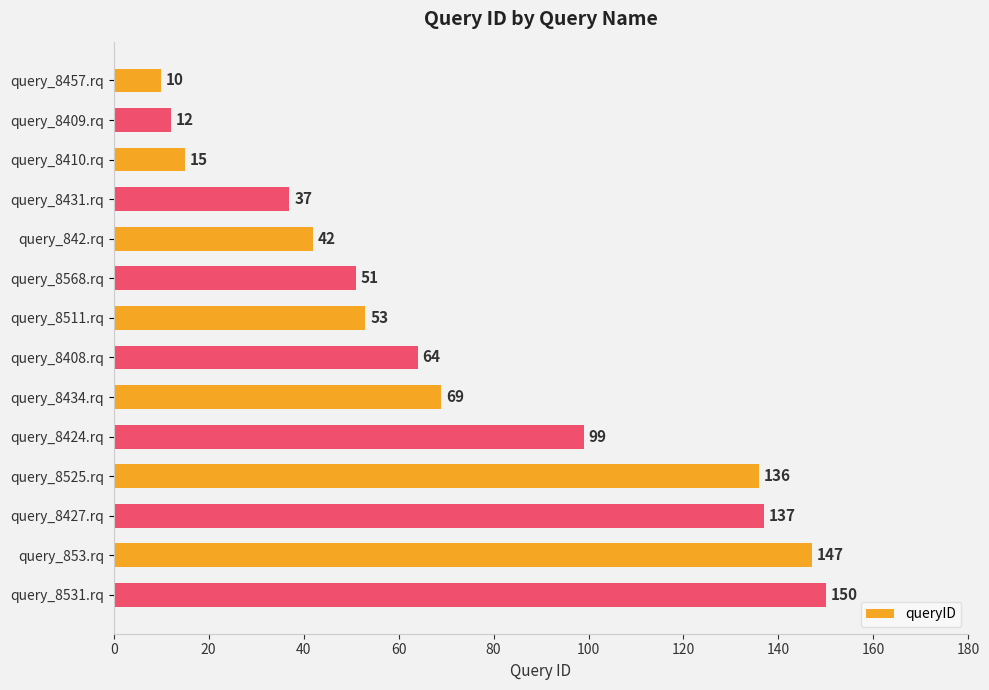

What is the sum of all values?

1022